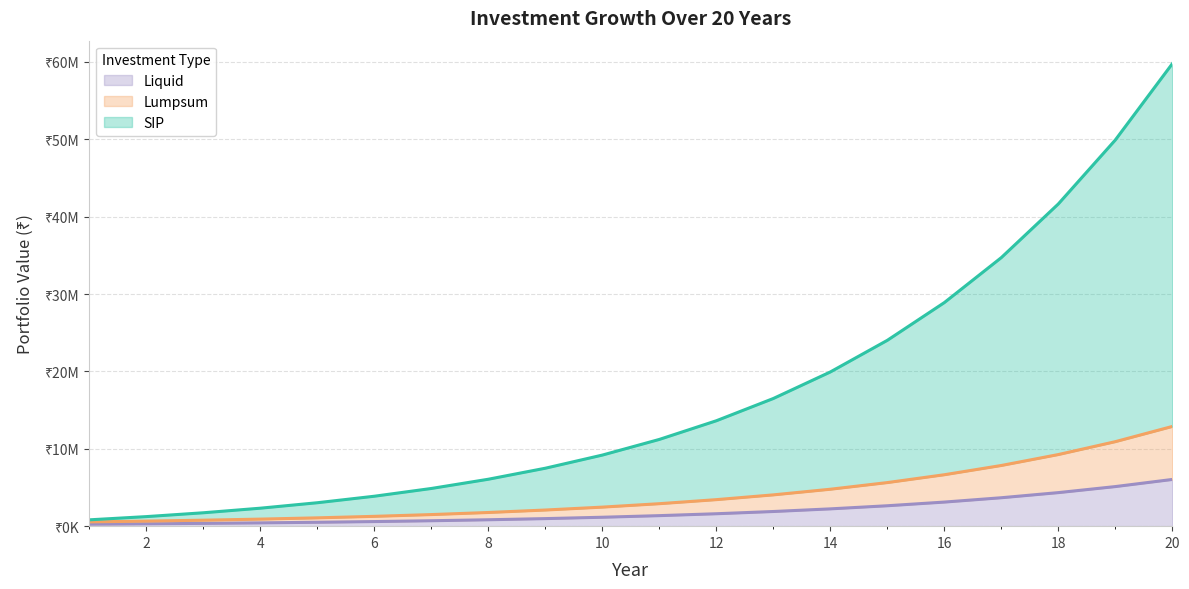

Between 3 and 6, which series saw the biggest shift?

SIP